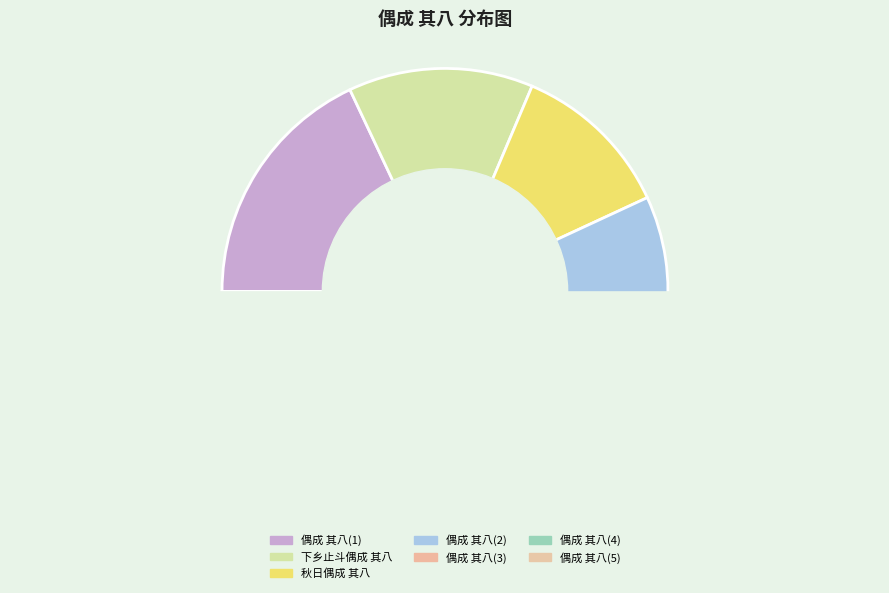

How many segments does this pie chart have?

7